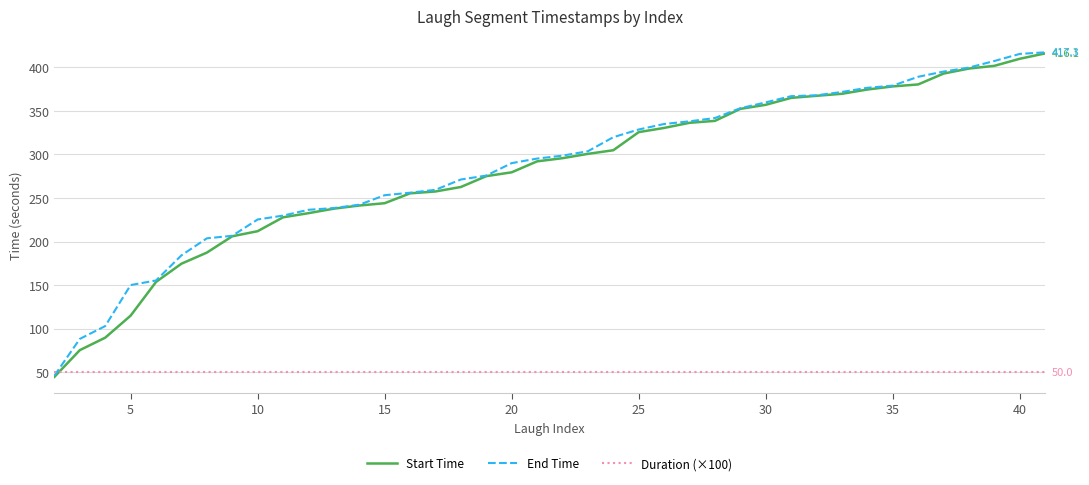

What is the smallest value displayed?

44.6